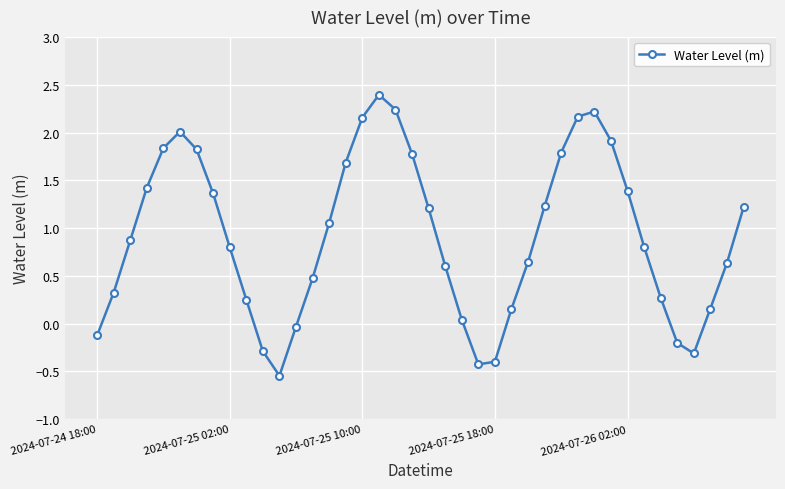

What is the difference between the maximum and minimum values?

2.9